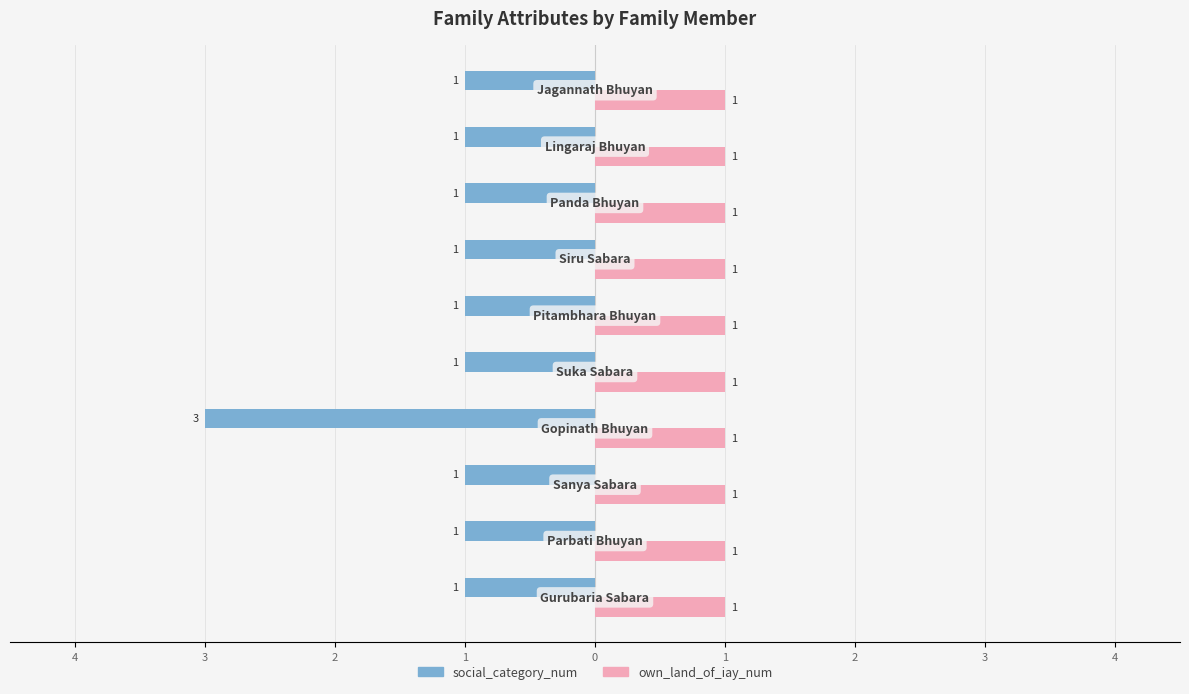

What are all the series names shown in the legend?

social_category_num, own_land_of_iay_num